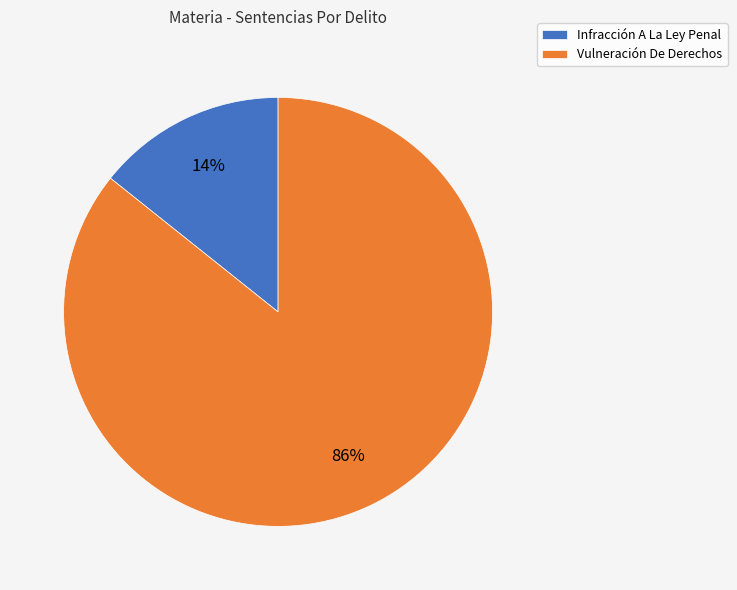

How many segments does this pie chart have?

2